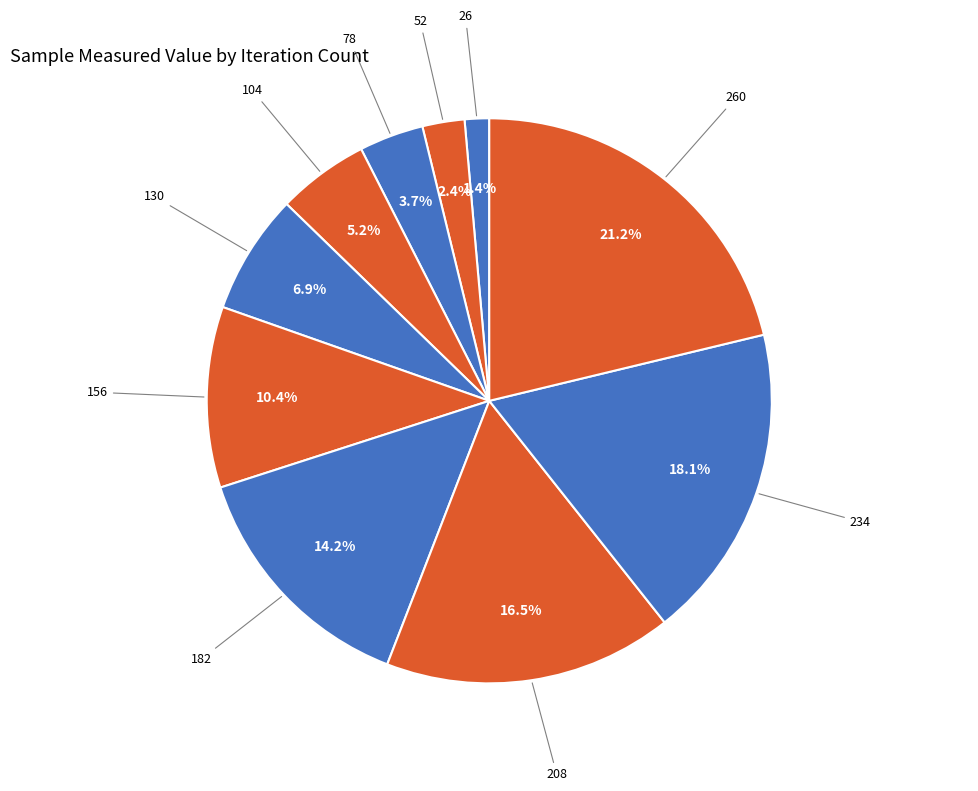

Count the number of slices in the pie.

10